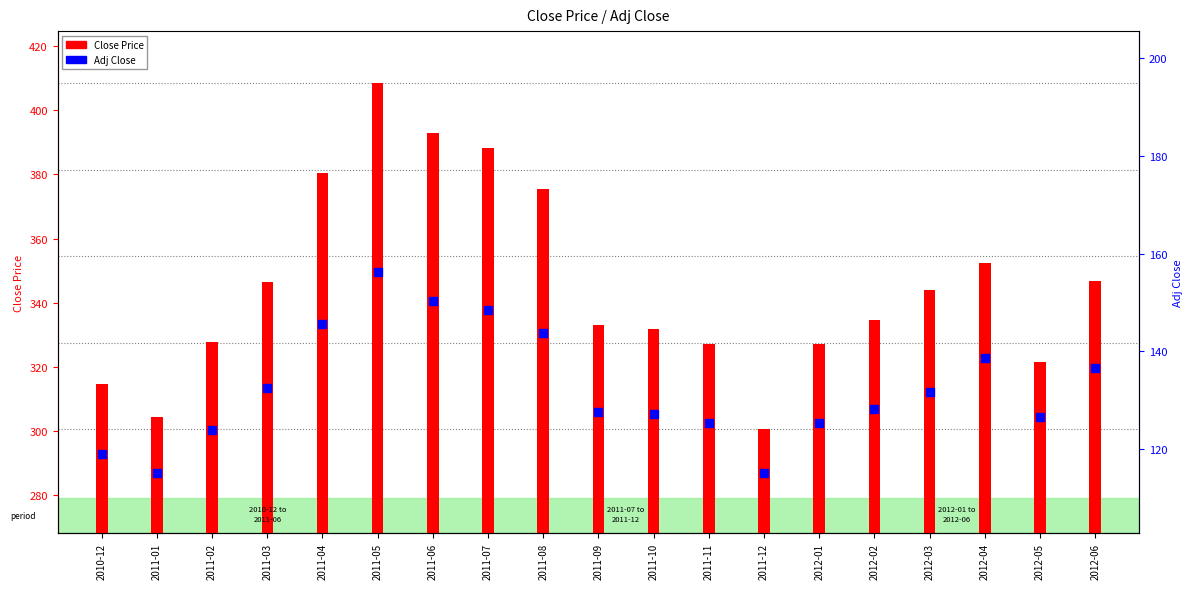

What are all the series names shown in the legend?

Close Price, Adj Close